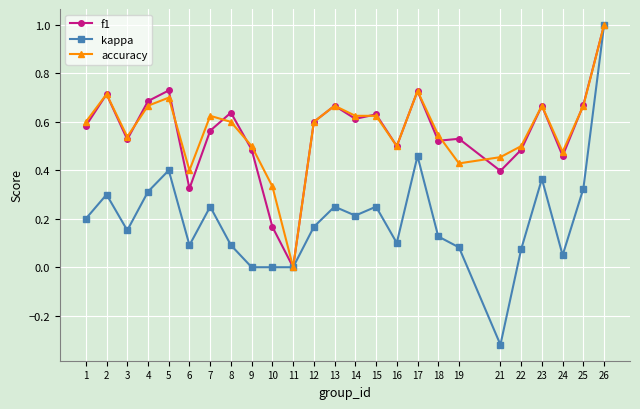

The kappa series shows 1.5 at 26. True or false?

False